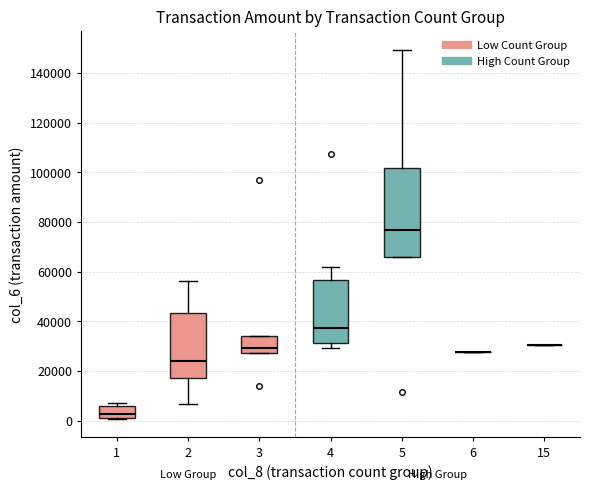

Which box is the tallest, from its lower edge to its upper edge?

5